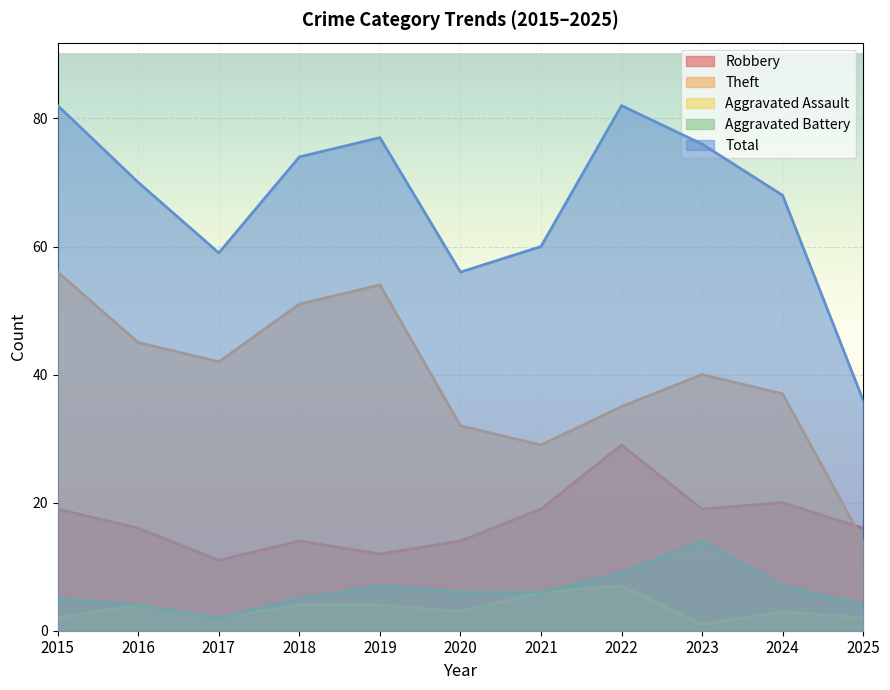

How many lines are shown in the chart?

5